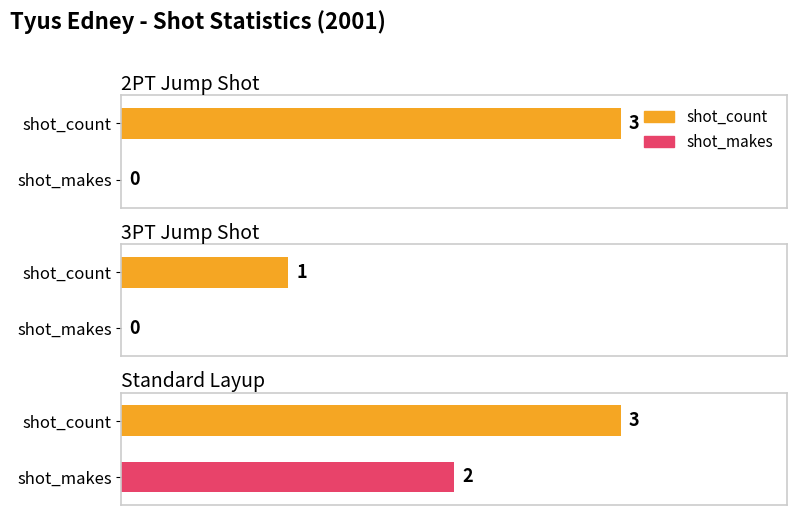

How many values in the shot_count series are below 3?

1